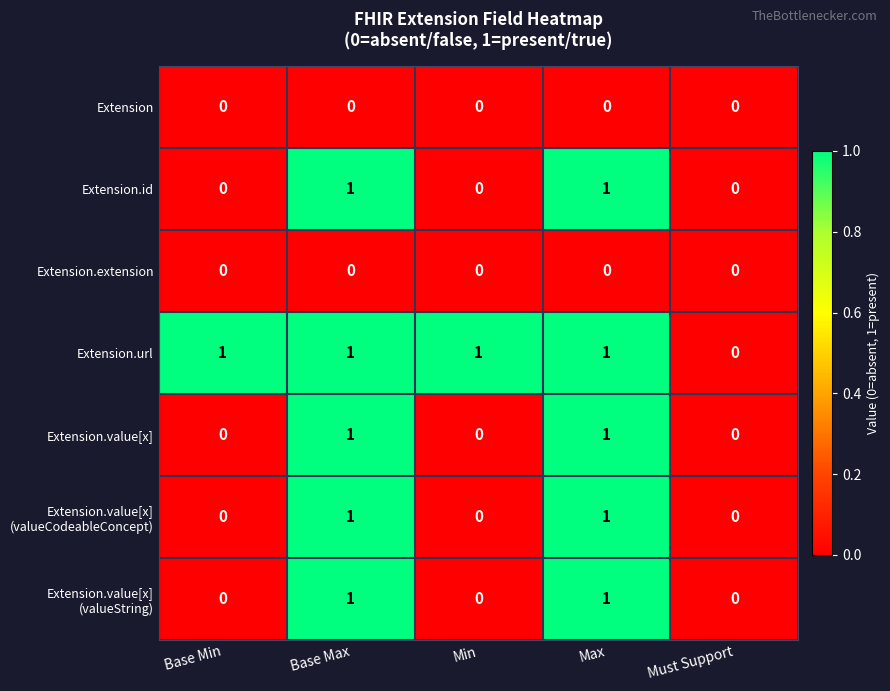

Which series has the largest total across all categories?

Extension.url